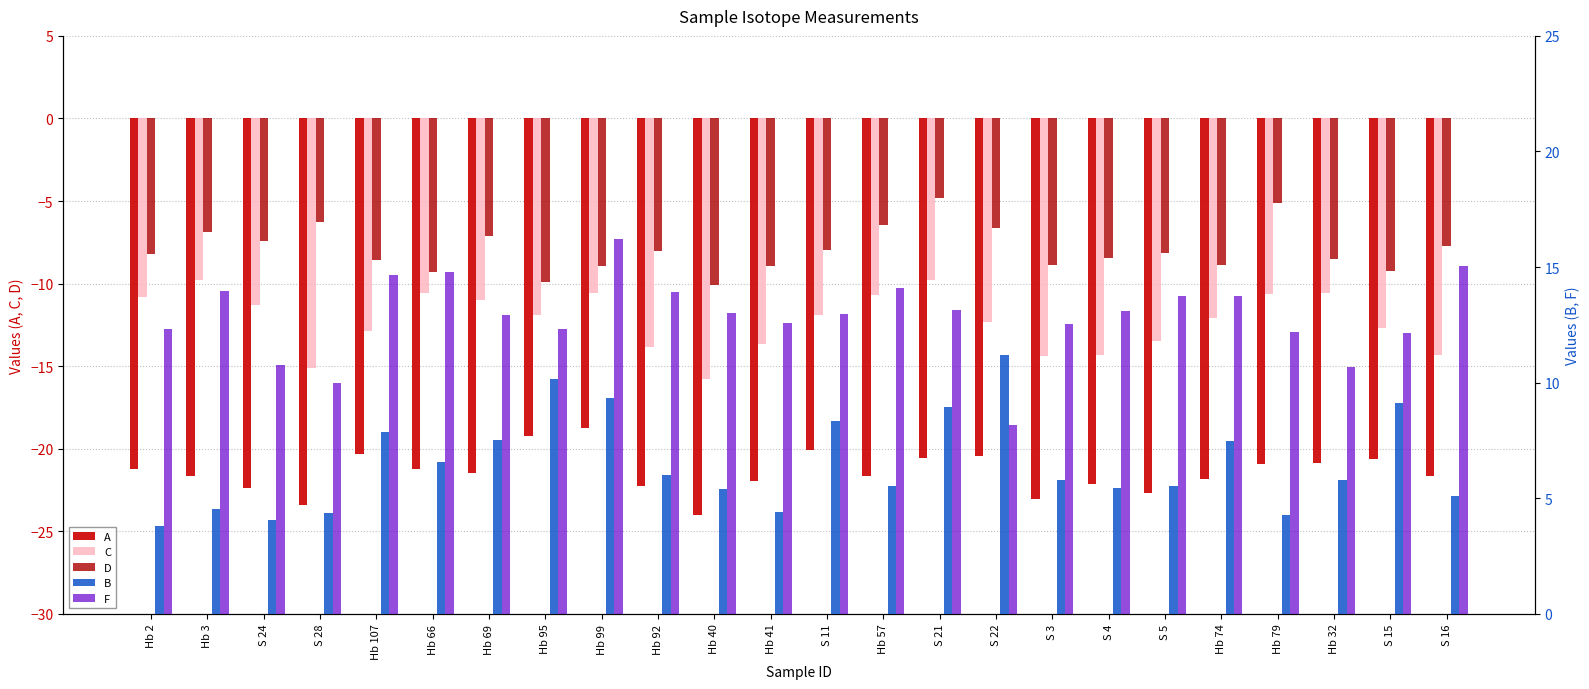

What is the difference between the maximum and minimum values in the B series?

7.4